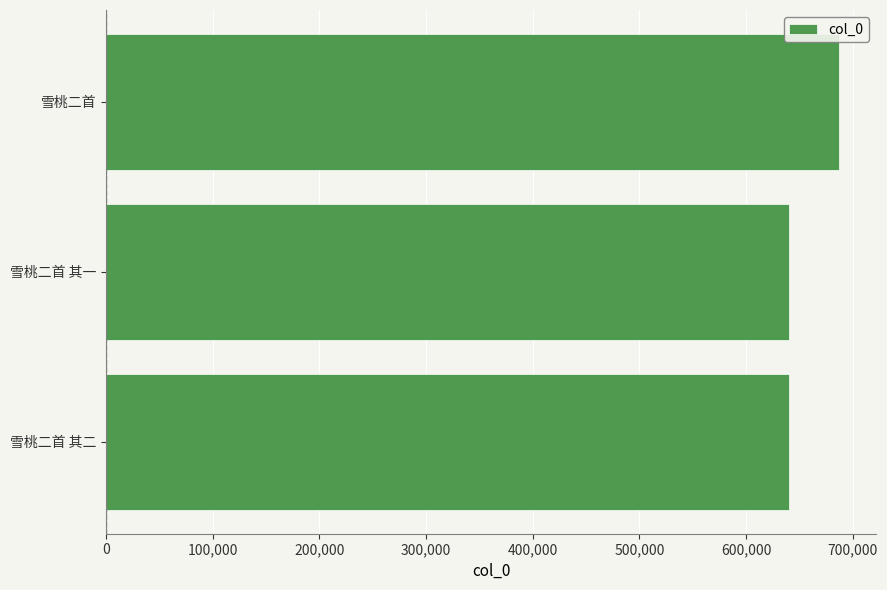

How many distinct data groups are displayed?

1